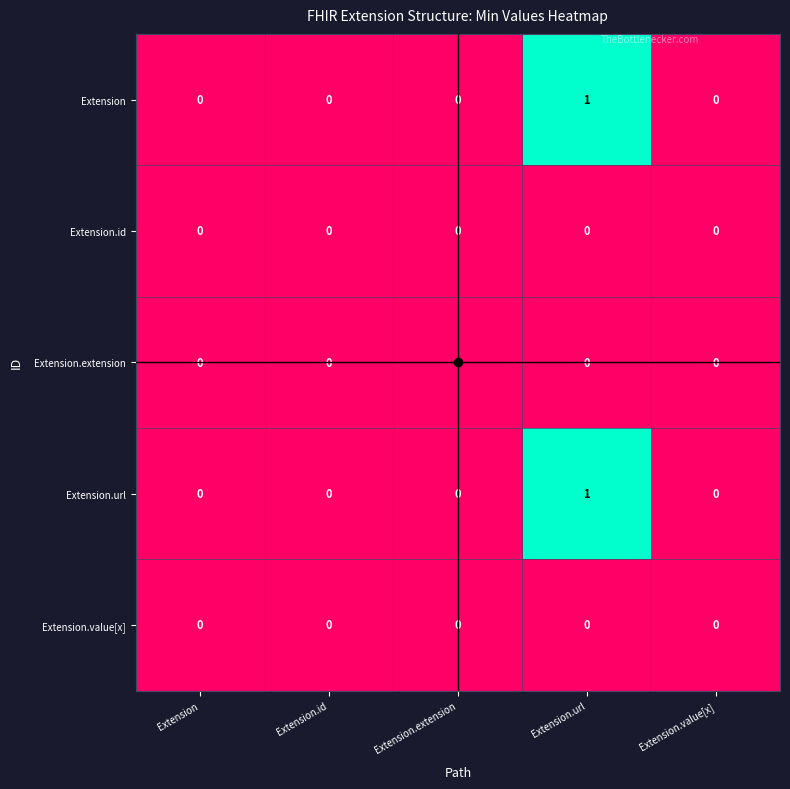

At which category does the chart reach its peak across all series?

Extension.url